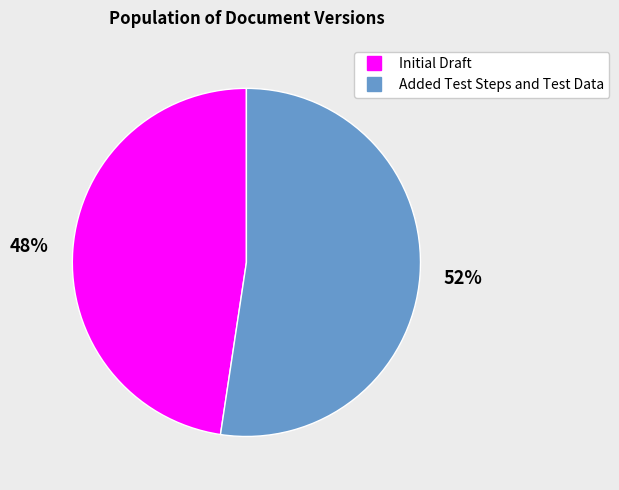

True or false: Added Test Steps and Test Data accounts for 38% of the total.

False